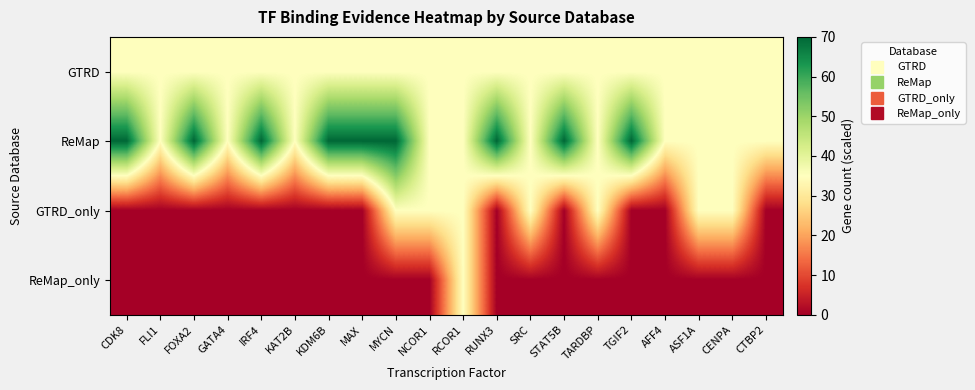

Reading right to left, what are all the values shown in this chart?

GTRD: CTBP2=35.0	CENPA=35.0	ASF1A=35.0	AFF4=35.0	TGIF2=35.0	TARDBP=35.0	STAT5B=35.0	SRC=35.0	RUNX3=35.0	RCOR1=35.0	NCOR1=35.0	MYCN=35.0	MAX=35.0	KDM6B=35.0	KAT2B=35.0	IRF4=35.0	GATA4=35.0	FOXA2=35.0	FLI1=35.0	CDK8=35.0
ReMap: CTBP2=35.0	CENPA=35.0	ASF1A=35.0	AFF4=35.0	TGIF2=70.0	TARDBP=35.0	STAT5B=70.0	SRC=35.0	RUNX3=70.0	RCOR1=35.0	NCOR1=35.0	MYCN=70.0	MAX=70.0	KDM6B=70.0	KAT2B=35.0	IRF4=70.0	GATA4=35.0	FOXA2=70.0	FLI1=35.0	CDK8=70.0
GTRD_only: CTBP2=0.0	CENPA=35.0	ASF1A=35.0	AFF4=0.0	TGIF2=0.0	TARDBP=35.0	STAT5B=0.0	SRC=35.0	RUNX3=0.0	RCOR1=35.0	NCOR1=35.0	MYCN=35.0	MAX=0.0	KDM6B=0.0	KAT2B=0.0	IRF4=0.0	GATA4=0.0	FOXA2=0.0	FLI1=0.0	CDK8=0.0
ReMap_only: CTBP2=0.0	CENPA=0.0	ASF1A=0.0	AFF4=0.0	TGIF2=0.0	TARDBP=0.0	STAT5B=0.0	SRC=0.0	RUNX3=0.0	RCOR1=35.0	NCOR1=0.0	MYCN=0.0	MAX=0.0	KDM6B=0.0	KAT2B=0.0	IRF4=0.0	GATA4=0.0	FOXA2=0.0	FLI1=0.0	CDK8=0.0